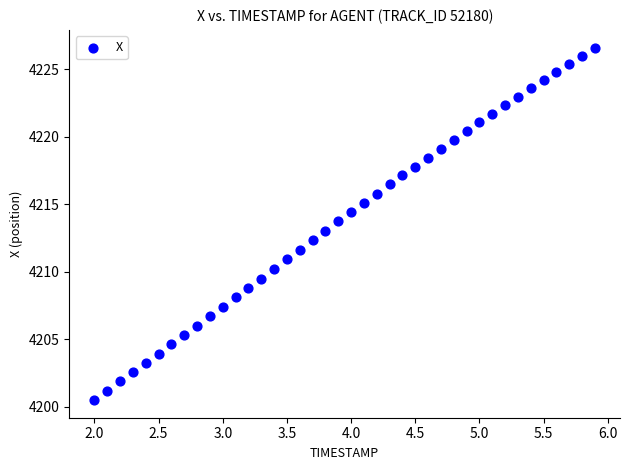

What is the range of Y values (max minus min)?

26.1